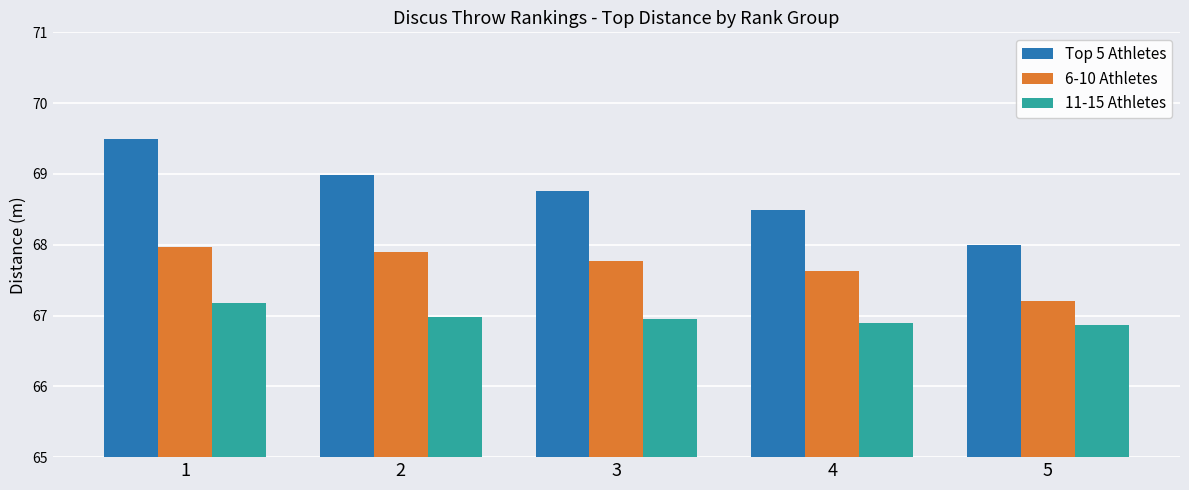

What is the difference between the maximum and second lowest values in the Top 5 Athletes series?

1.0